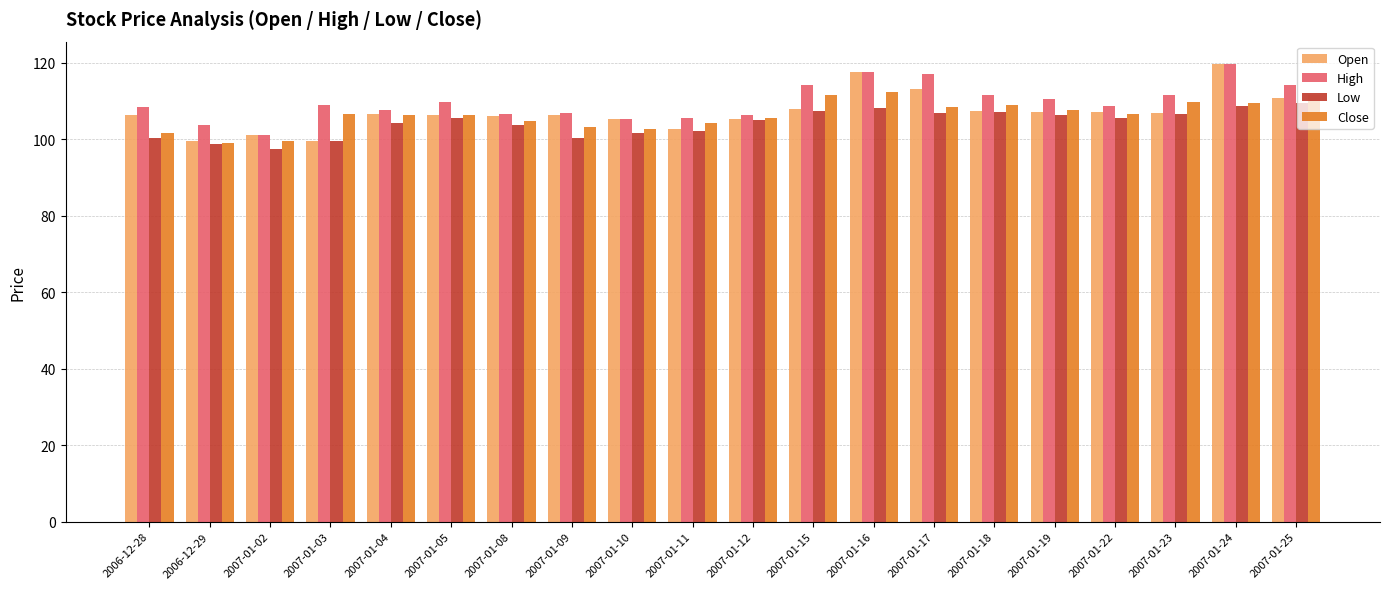

What is the sum of the High values at 2007-01-04 and 2007-01-11?

213.3